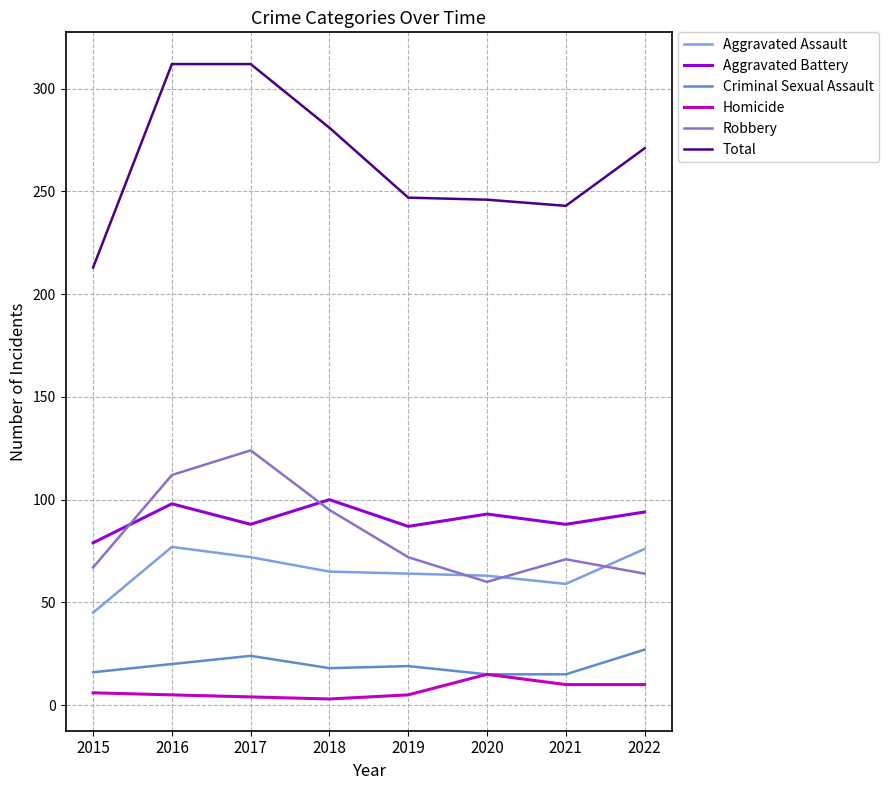

The value of Aggravated Battery at 2021 is 119. True or false?

False